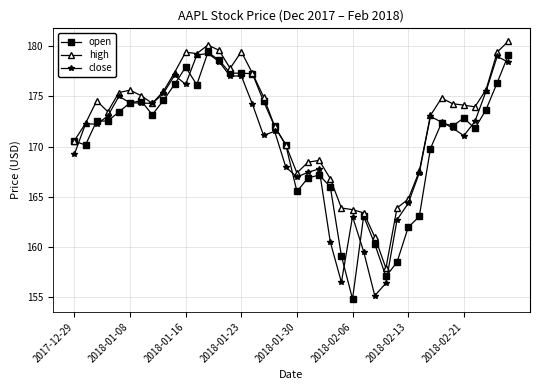

What is the minimum value for high?

157.9